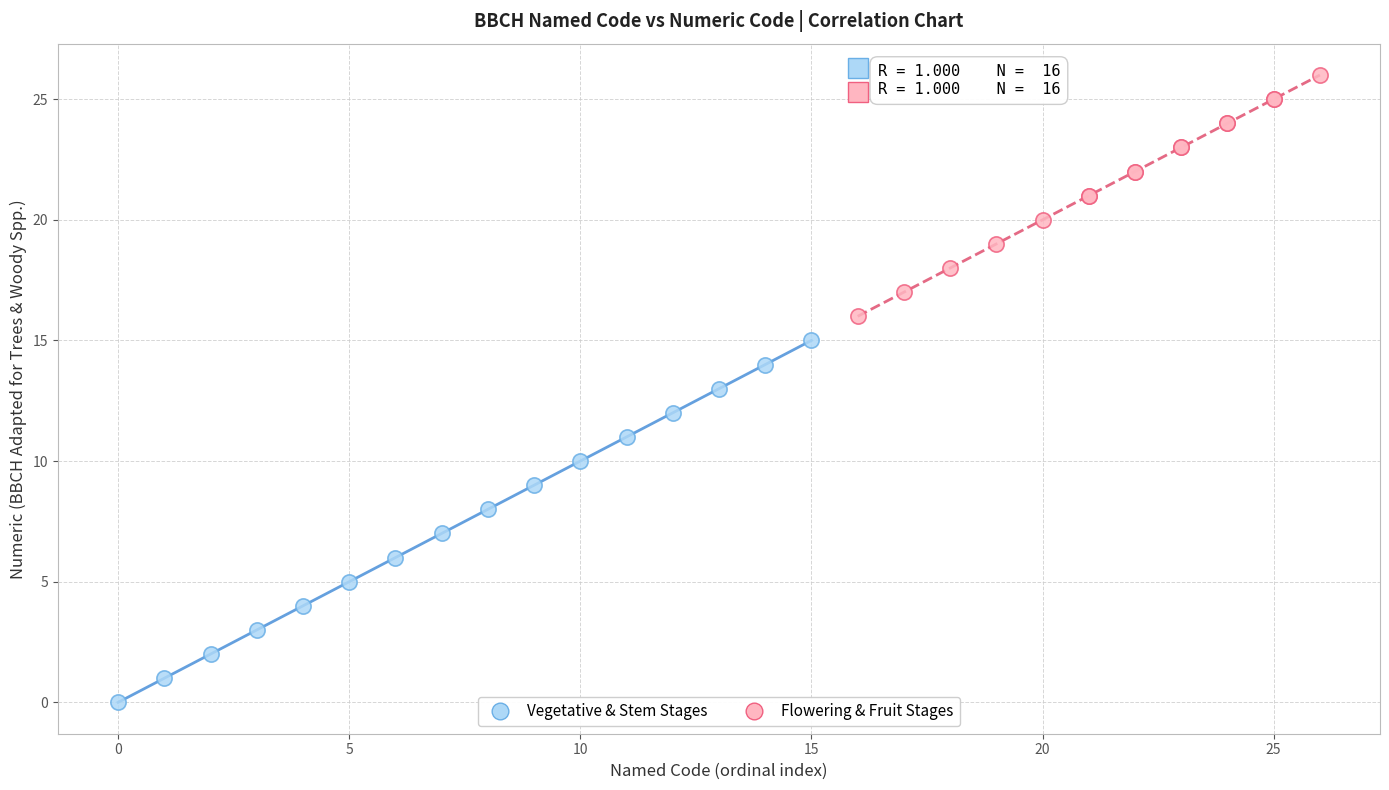

Which series has the widest spread of Y values?

Vegetative & Stem Stages